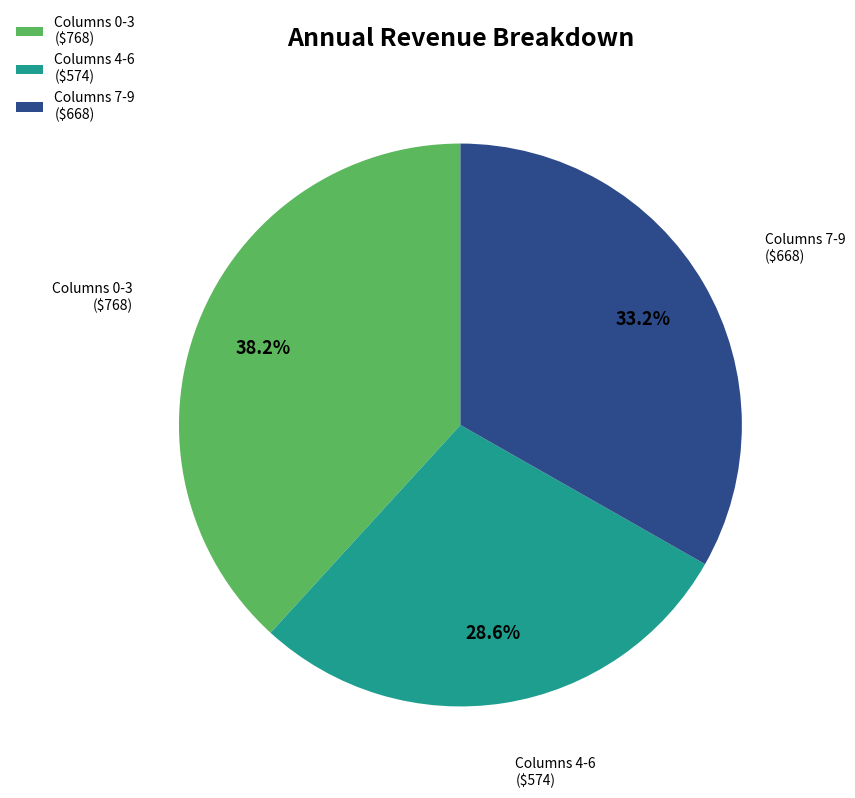

How much of the chart is everything except Columns 7-9 ($668)?

66.8%